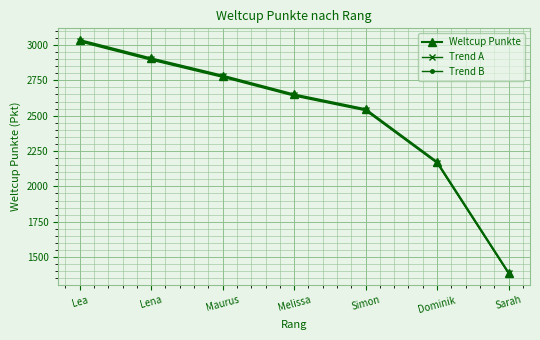

Reading left to right, list all the values displayed in this chart.

Weltcup Punkte: Lea=3035.0	Lena=2905.0	Maurus=2783.0	Melissa=2650.0	Simon=2546.0	Dominik=2173.0	Sarah=1390.0
Trend A: Lea=3028.9	Lena=2899.2	Maurus=2777.4	Melissa=2644.7	Simon=2540.9	Dominik=2168.7	Sarah=1387.2
Trend B: Lea=3022.9	Lena=2893.4	Maurus=2771.9	Melissa=2639.4	Simon=2535.8	Dominik=2164.3	Sarah=1384.4